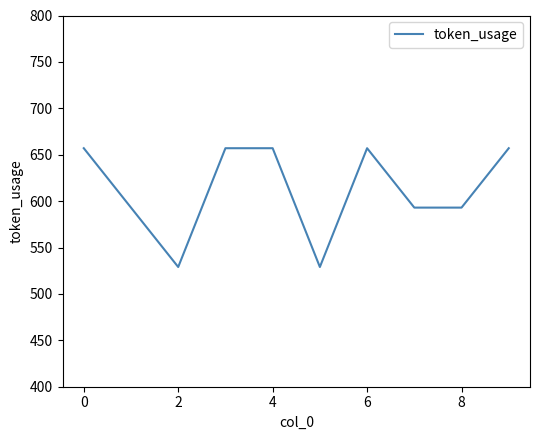

What is the minimum value shown in the chart?

529